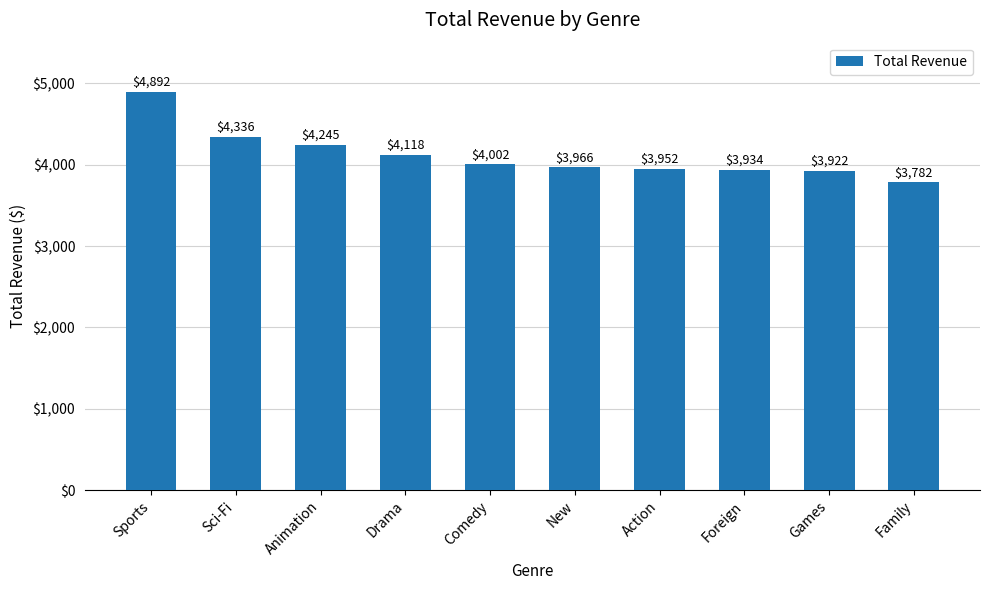

The chart shows a value of 4892.2 at Sports. True or false?

True